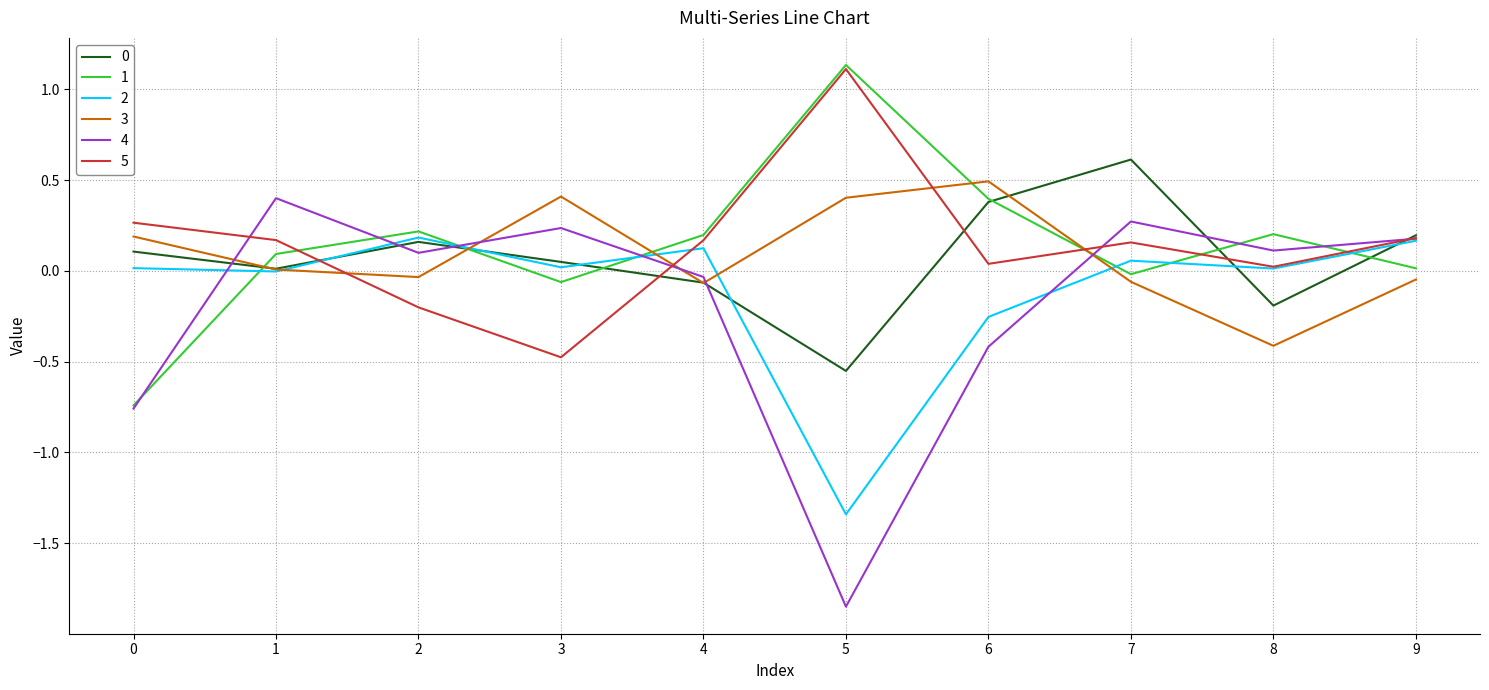

What is the difference between the maximum and minimum values in the 3 series?

0.9